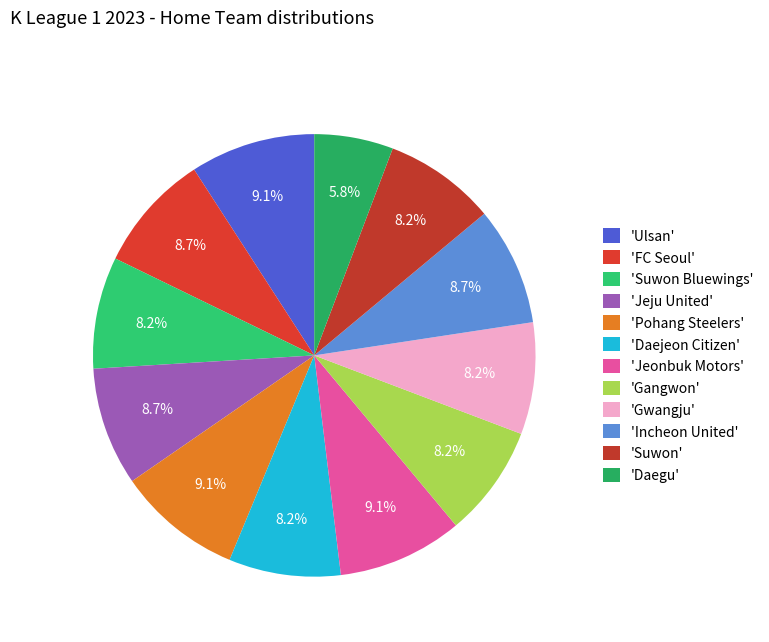

How many slices are in this pie chart?

12